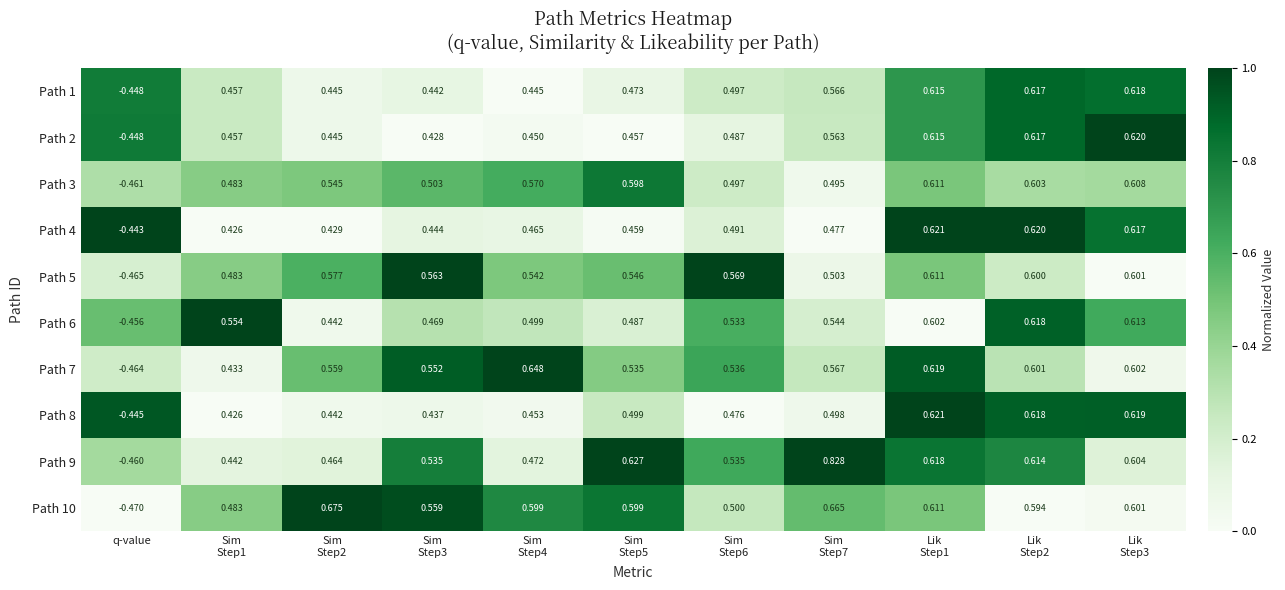

At how many categories does at least one series exceed 0?

10